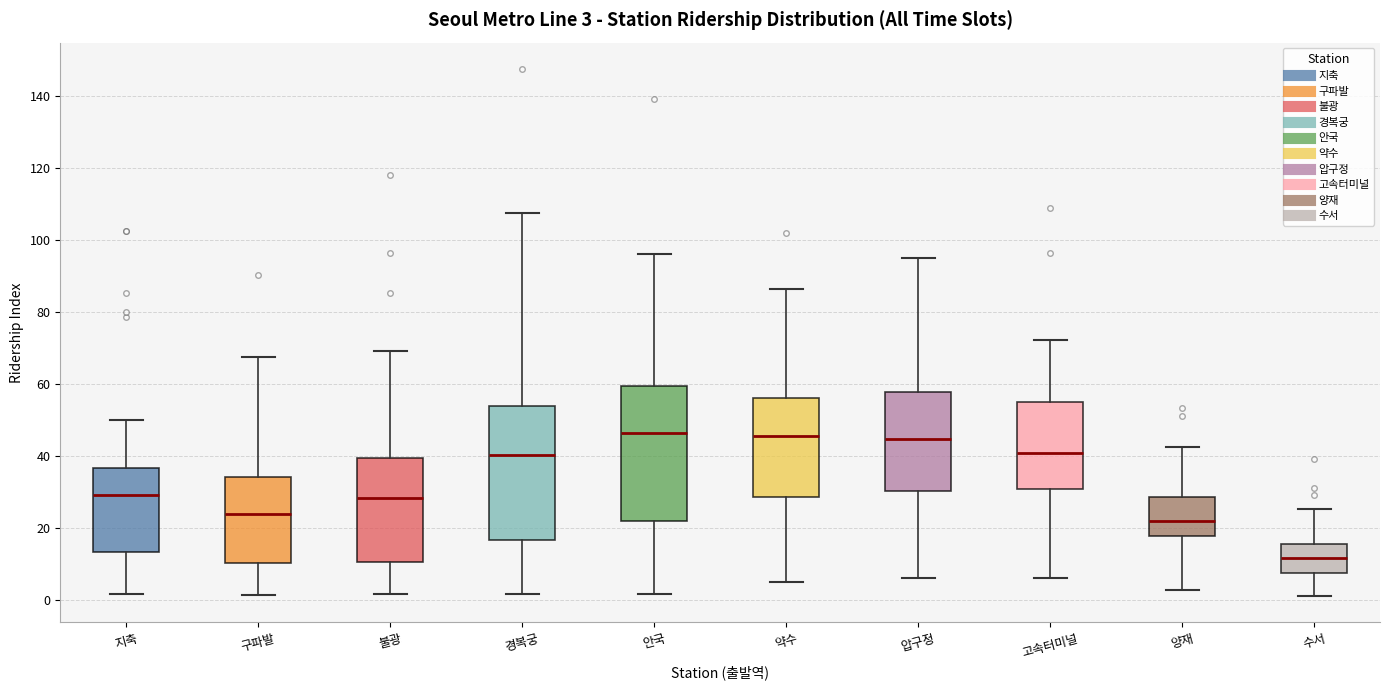

Which box has the lowest median line?

수서